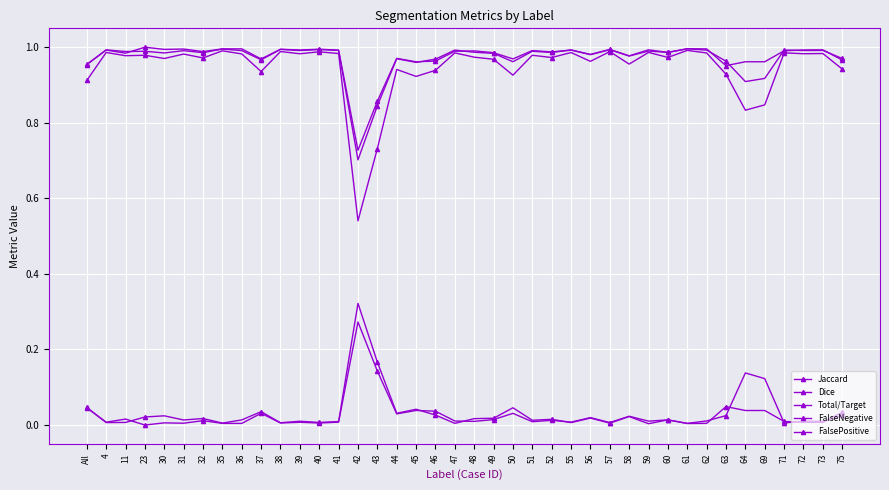

Between 23 and 31, which series saw the biggest shift?

FalsePositive